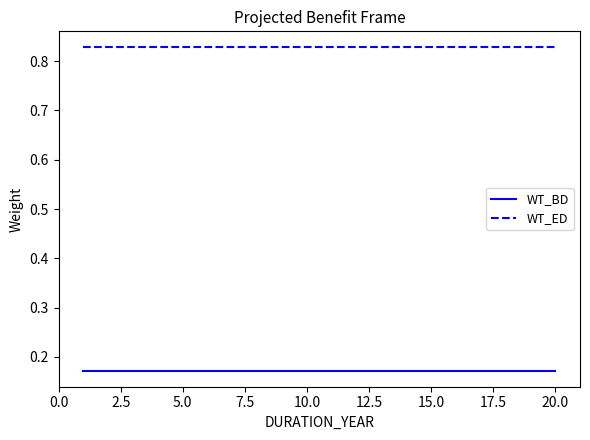

How many lines are shown in the chart?

2